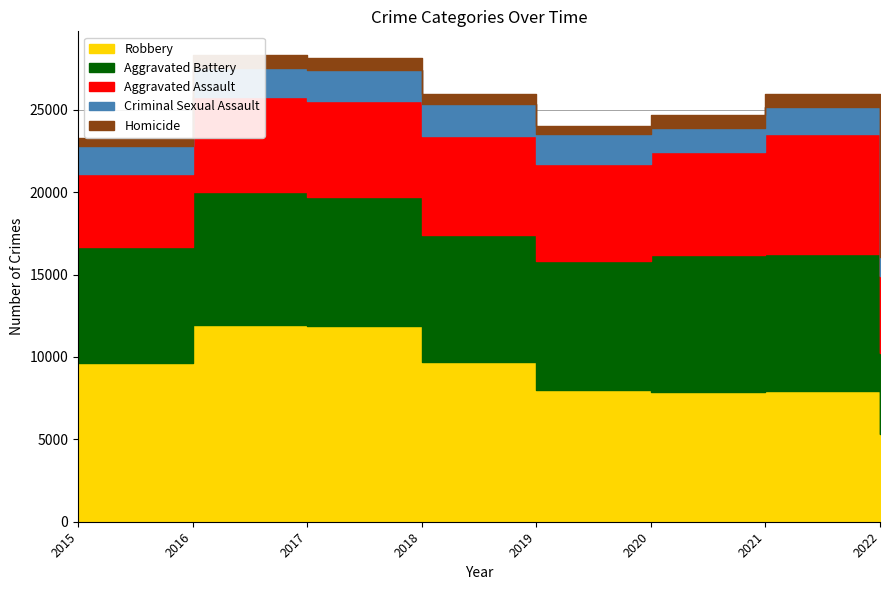

What is the difference between the maximum and second lowest values in the Aggravated Assault series?

2534